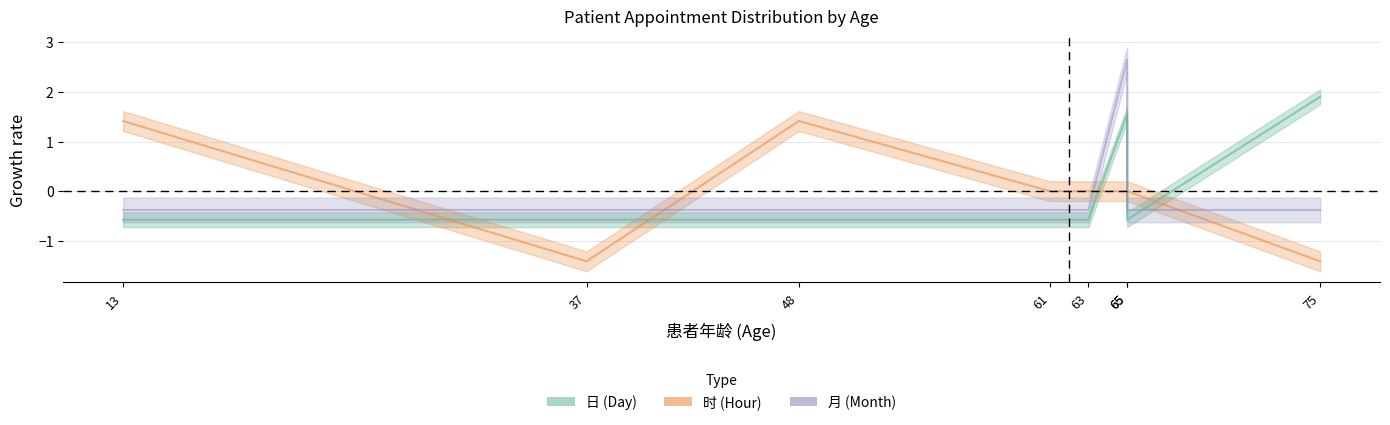

What is the greatest value displayed?

2.6